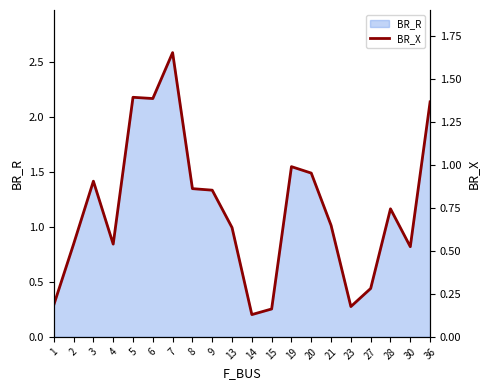

Is it true that BR_R equals 2.3 at 3?

False